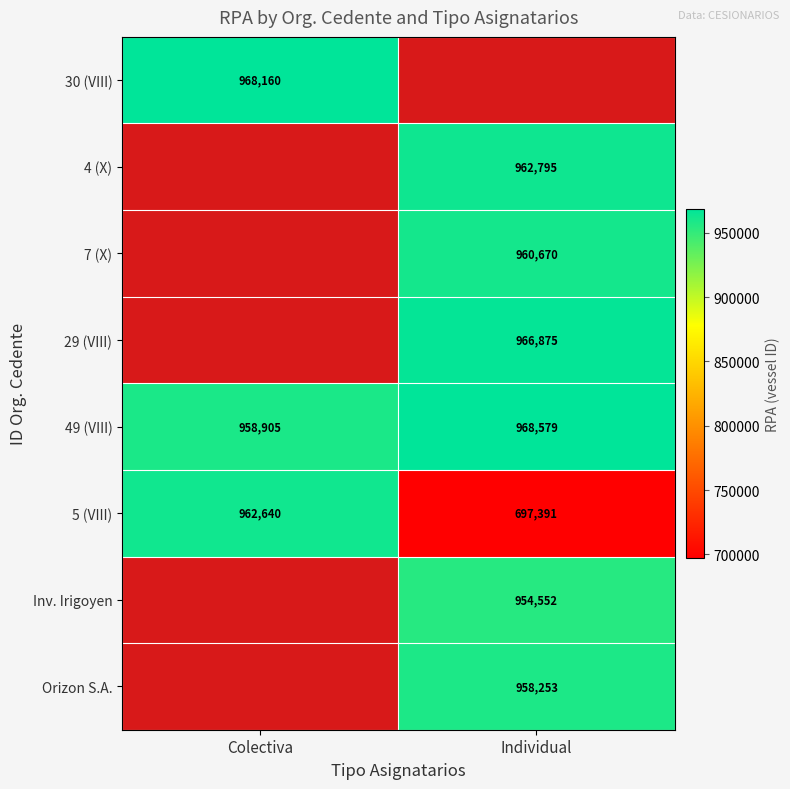

Rank the categories by 49 (VIII) value from lowest to highest.

Colectiva, Individual